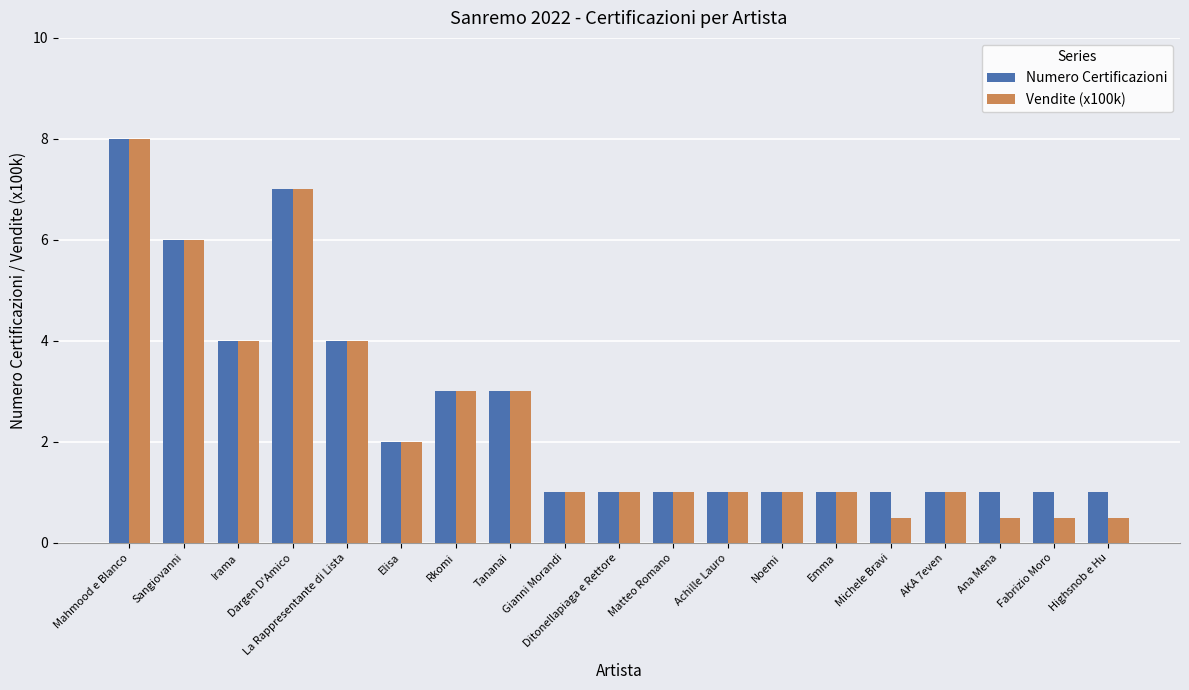

What is the greatest value displayed?

8.0